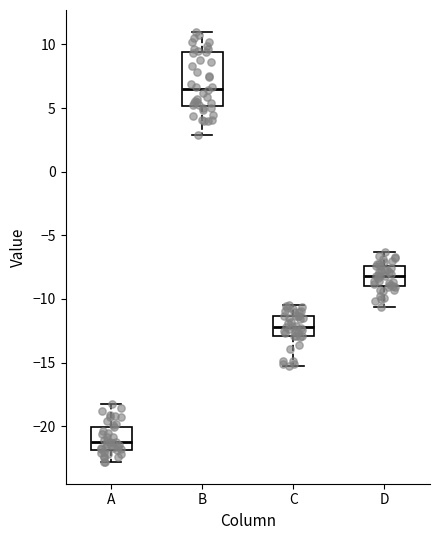

Where does the median line of the box for B sit on the y-axis? The values are not printed on the chart, so give them approximately, as read against the axis.

6.5